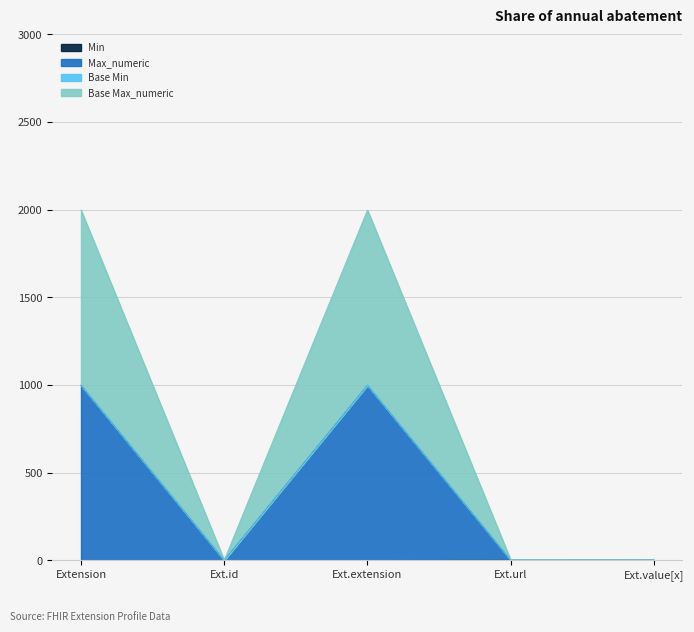

What is the average value of the Base Max_numeric series?

401